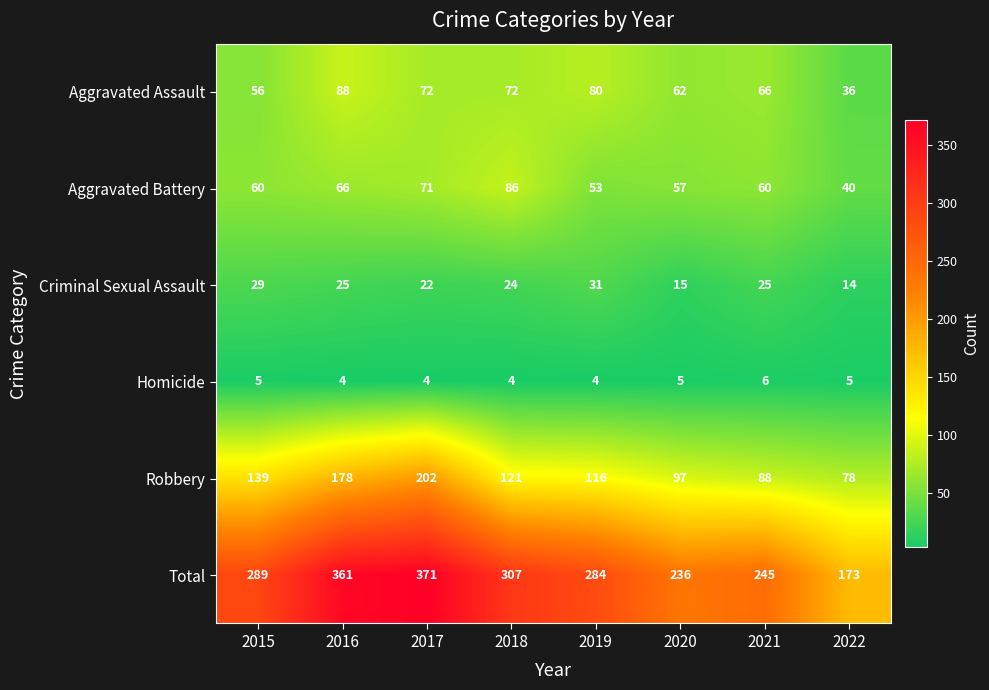

How many Criminal Sexual Assault values are between 22 and 29?

5